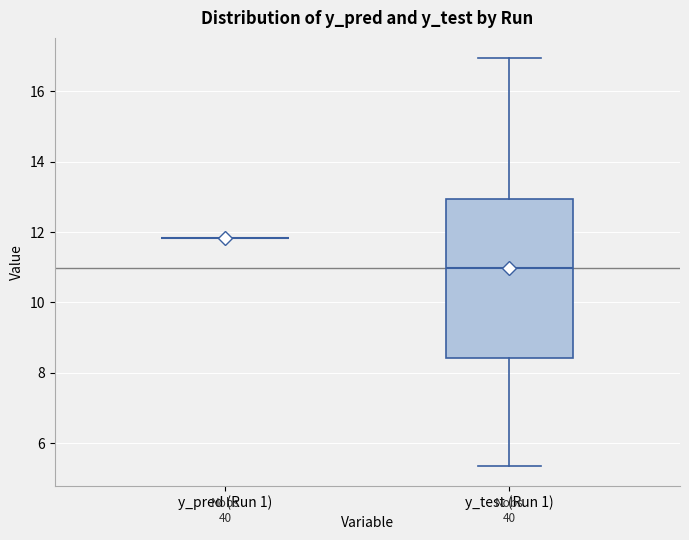

Comparing the boxes themselves (not the whiskers), which one is the tallest?

y_test (Run 1)